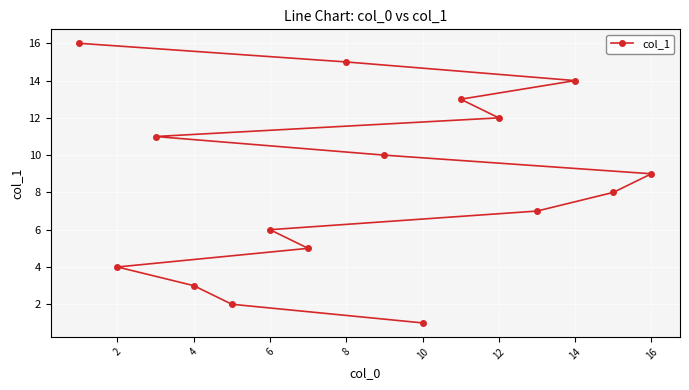

What is the difference between the second highest and minimum values?

14